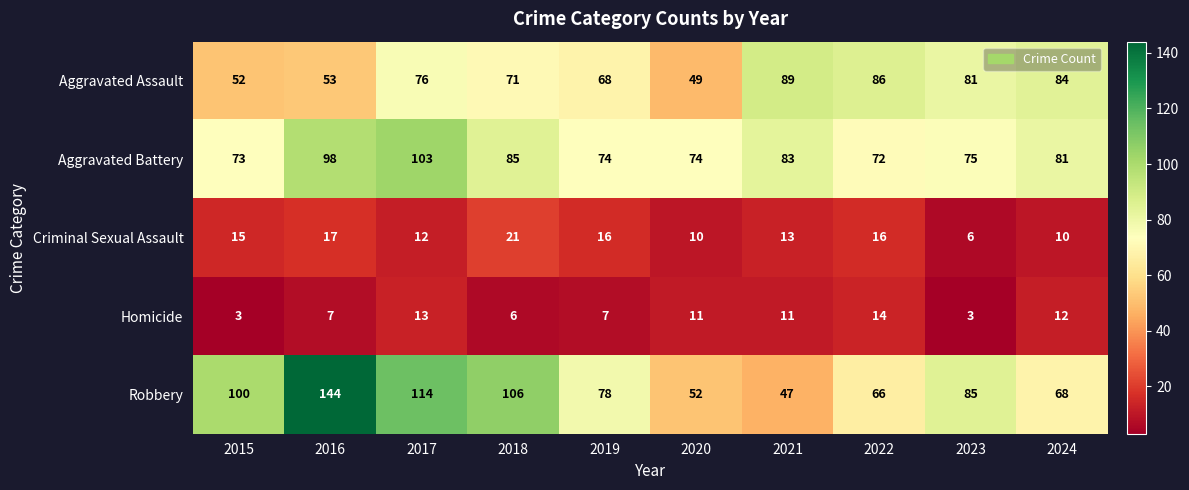

What is the difference between the Aggravated Assault values at 2024 and 2016?

31